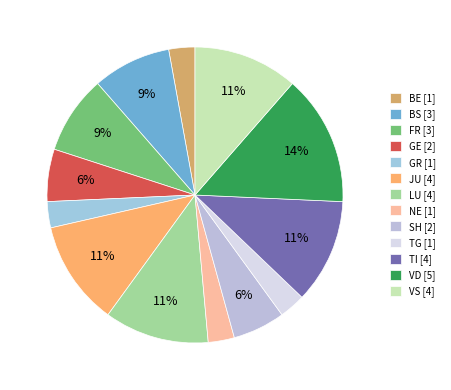

How many segments does this pie chart have?

13